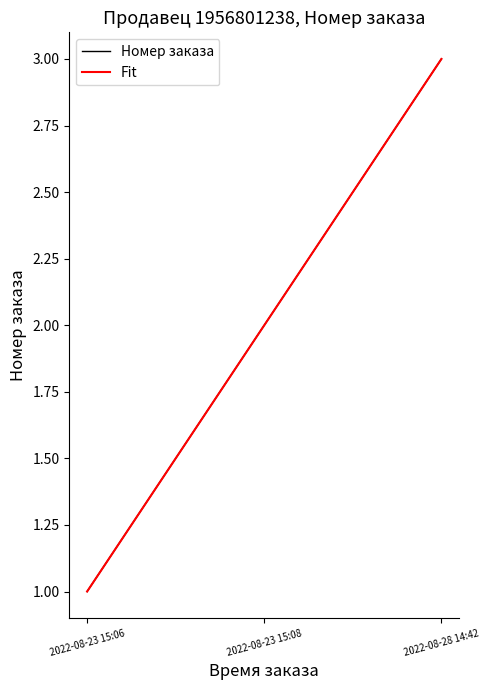

The Fit series shows 0.5 at 2022-08-23 15:08. True or false?

False